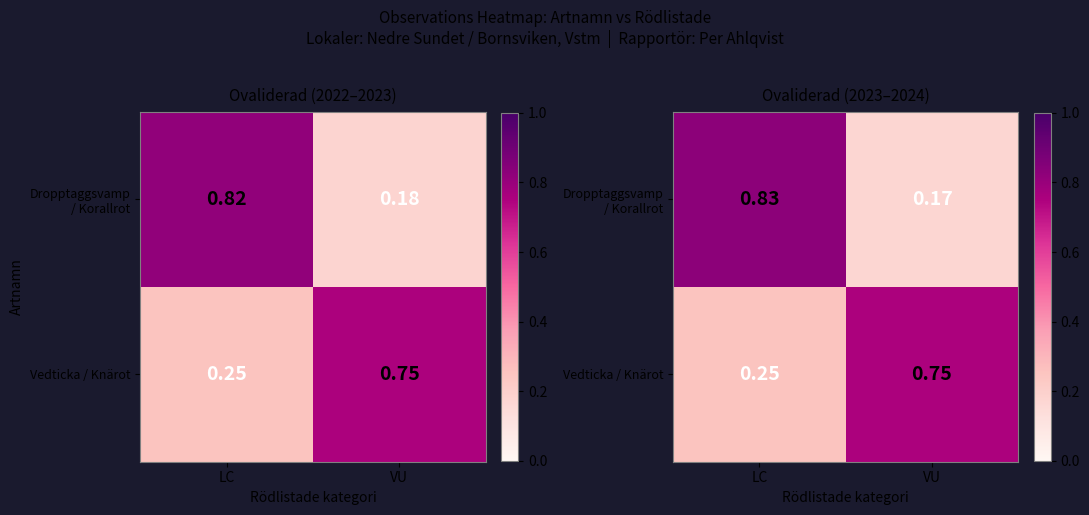

What is the total value across all series at VU?

0.9